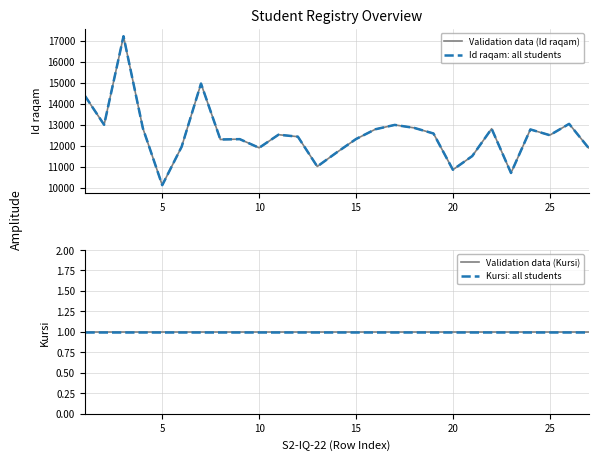

What are all the series names shown in the legend?

Validation data (Id raqam), Id raqam: all students, Validation data (Kursi), Kursi: all students